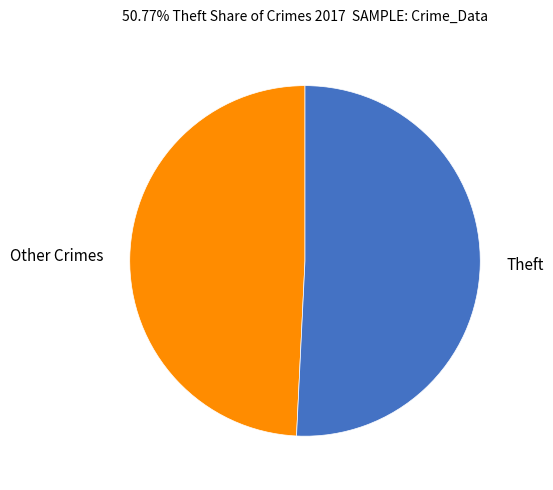

Approximately how many times larger is the value at Other Crimes compared to Theft?

1.0